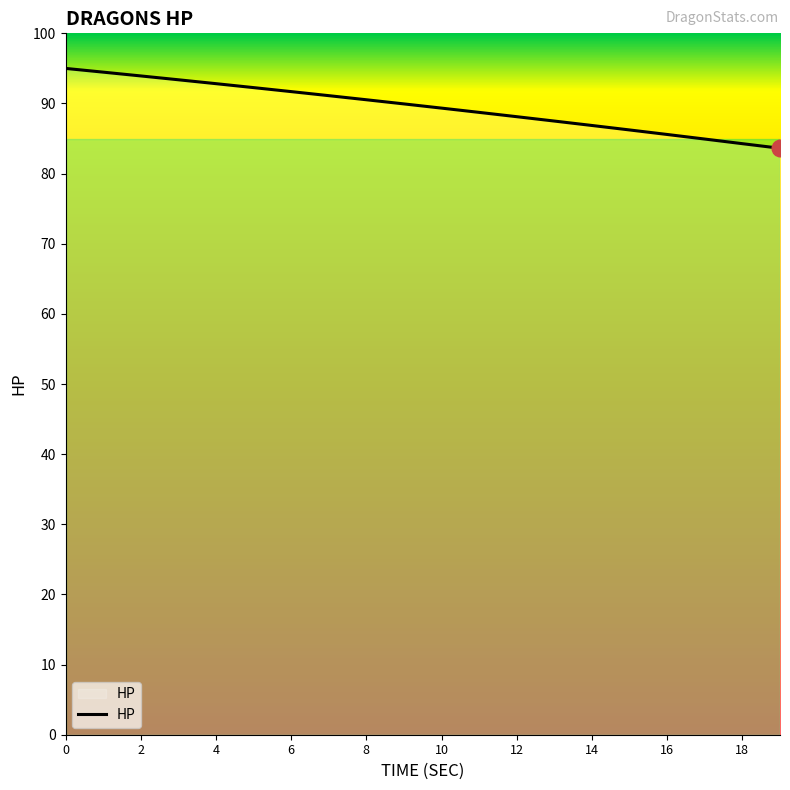

Reading right to left, extract all data points from this chart.

83.6	84.3	84.9	85.6	86.2	86.9	87.5	88.1	88.7	89.3	89.9	90.5	91.1	91.7	92.3	92.8	93.4	93.9	94.5	95.0